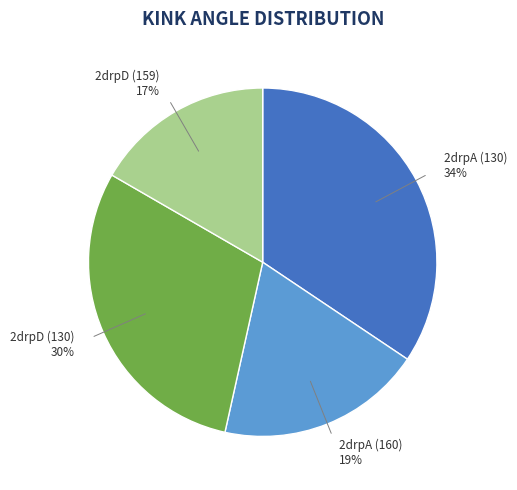

Is there any slice that represents more than half of the pie?

No